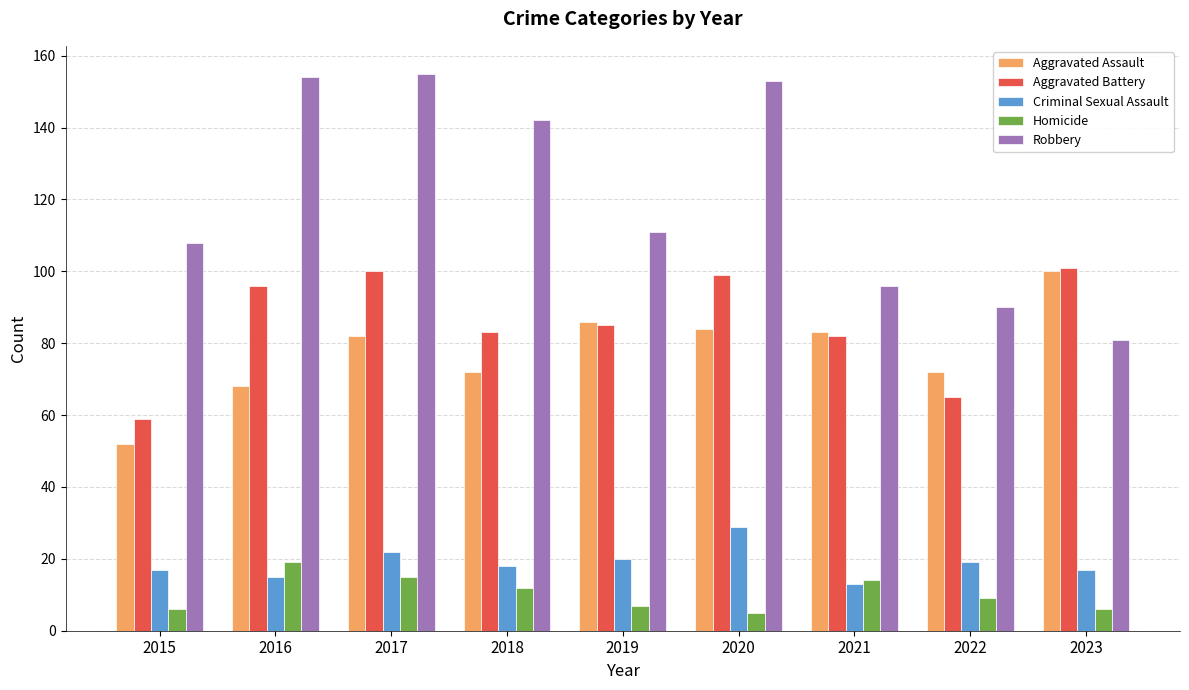

Is it true that Aggravated Assault equals 72 at 2018?

True